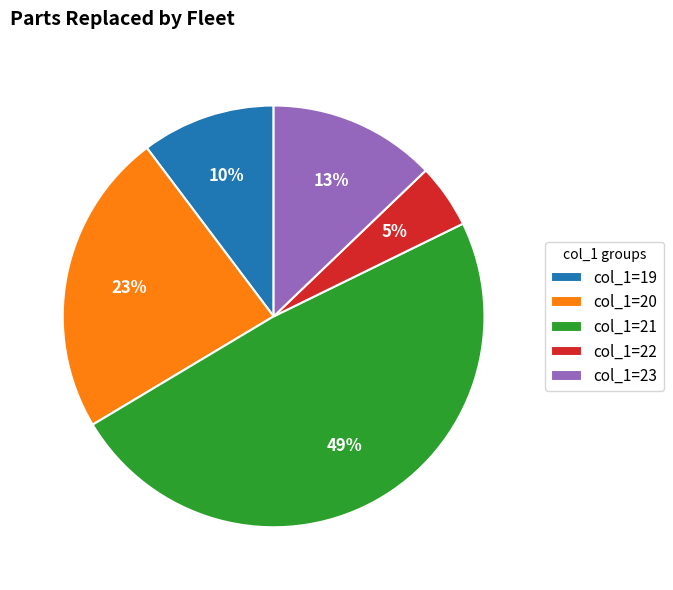

What percentage is the col_1=22 slice, to the nearest percent?

5%